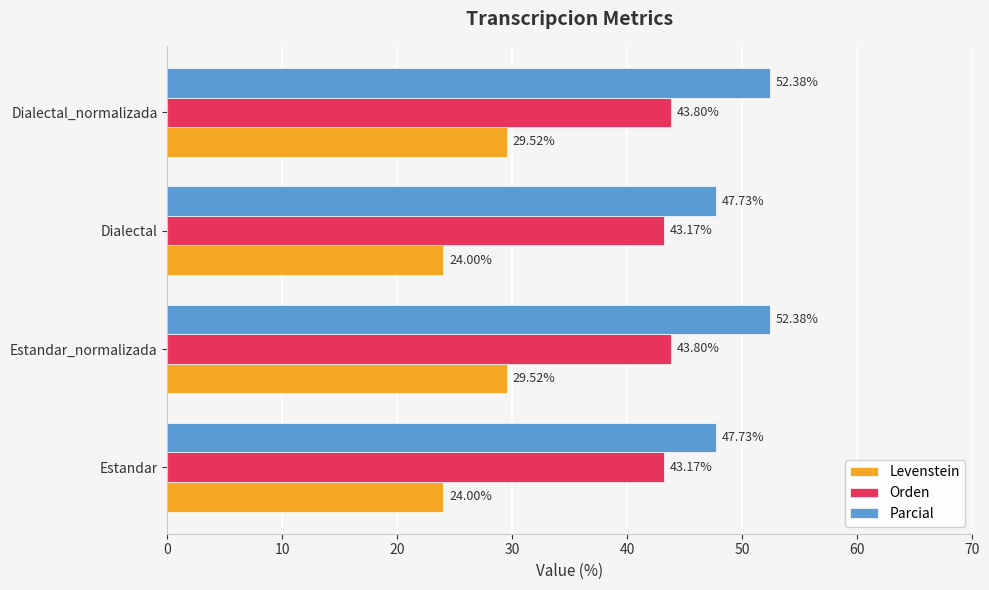

What is the sum of all Orden values?

173.9